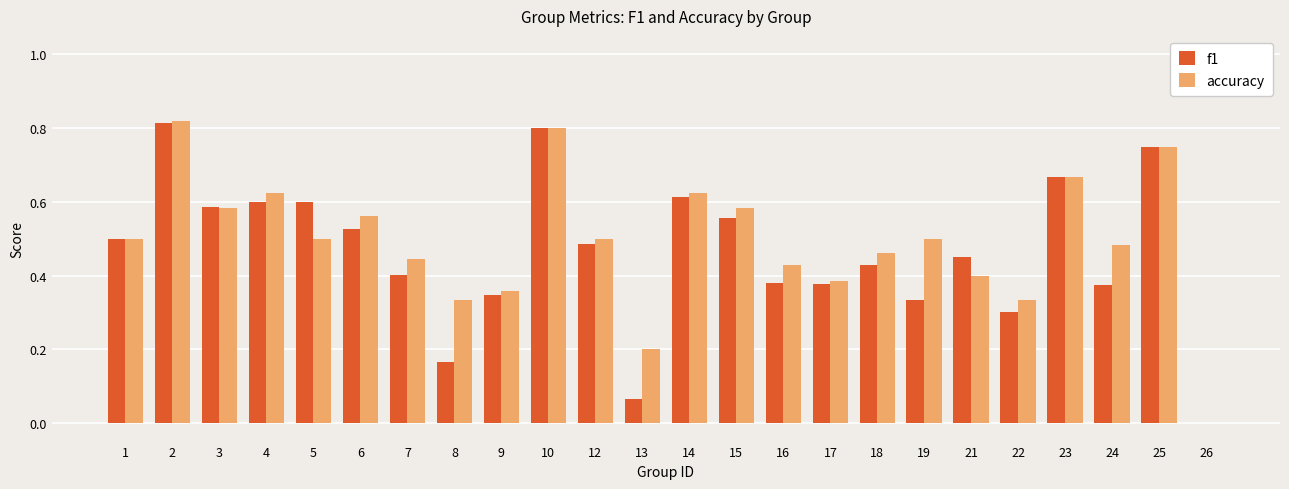

Which series changed the most between 12 and 13?

f1